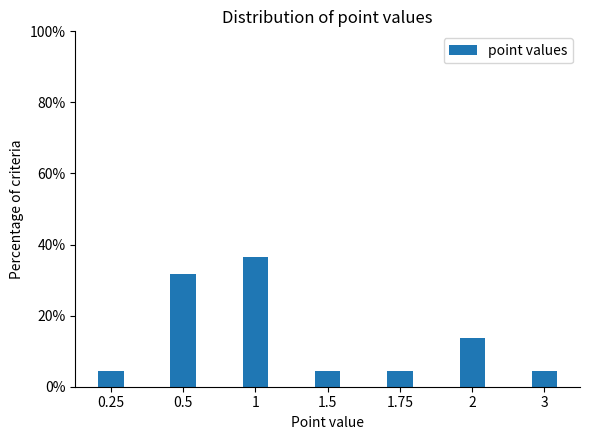

Reading right to left, transcribe all the data shown in this chart.

3=4.5	2=13.6	1.75=4.5	1.5=4.5	1=36.4	0.5=31.8	0.25=4.5